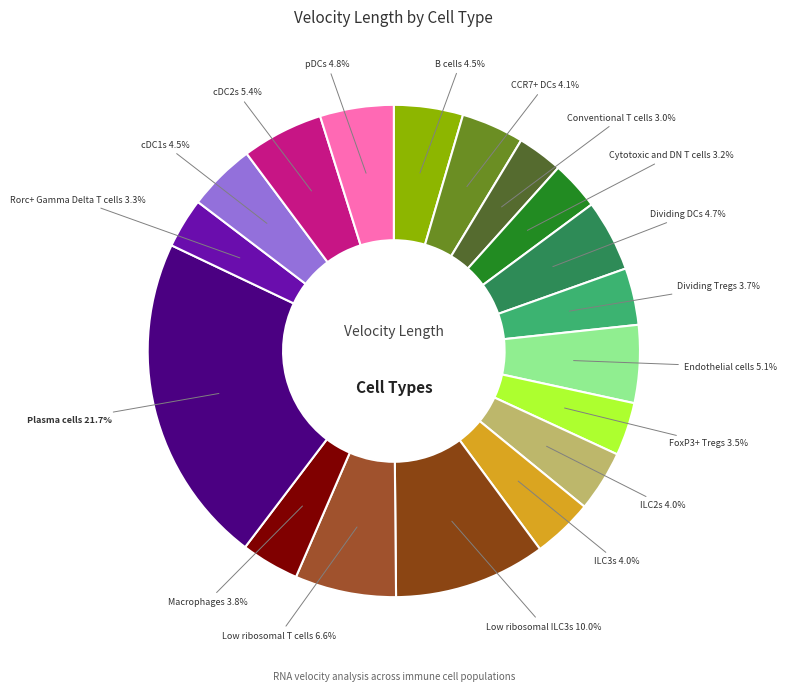

Count the number of slices in the pie.

18